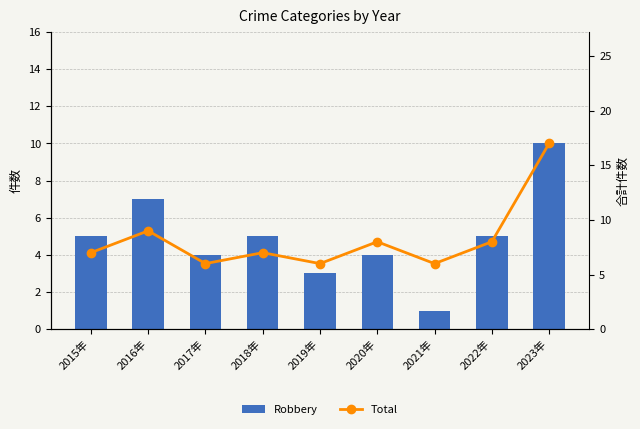

Does the chart contain any negative values?

No